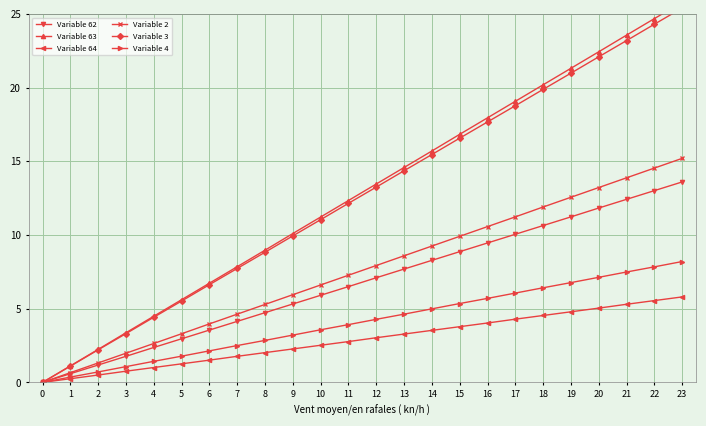

How many lines are shown in the chart?

6